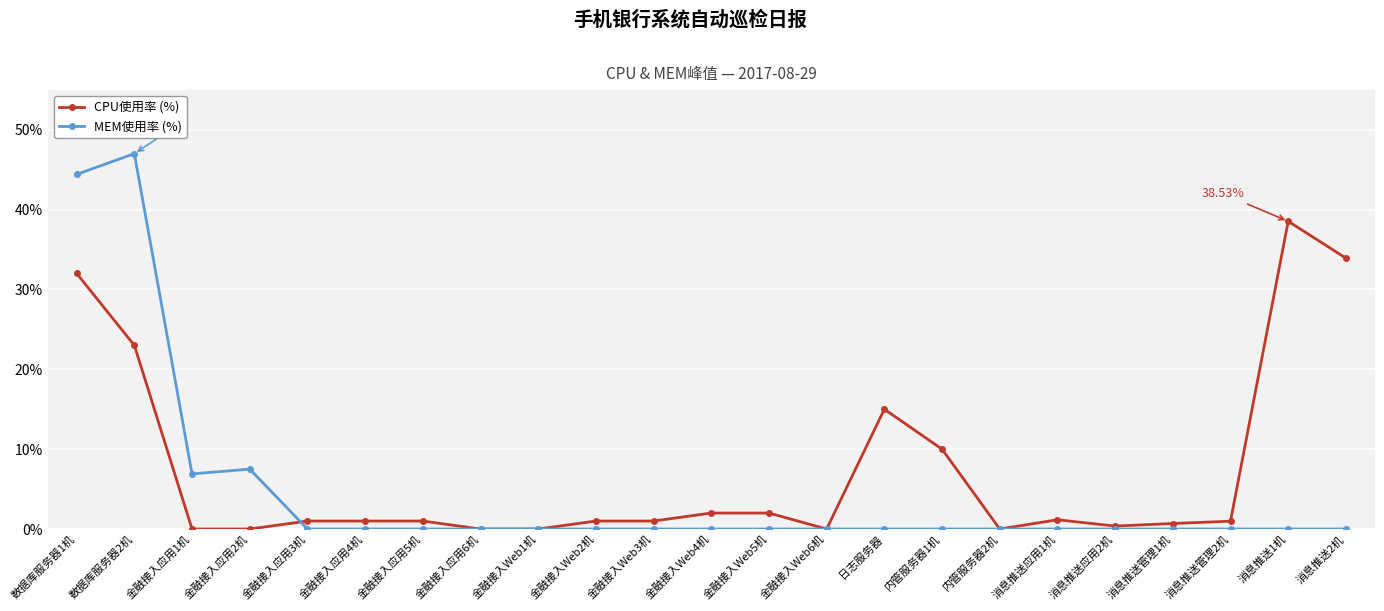

How many lines are shown in the chart?

2